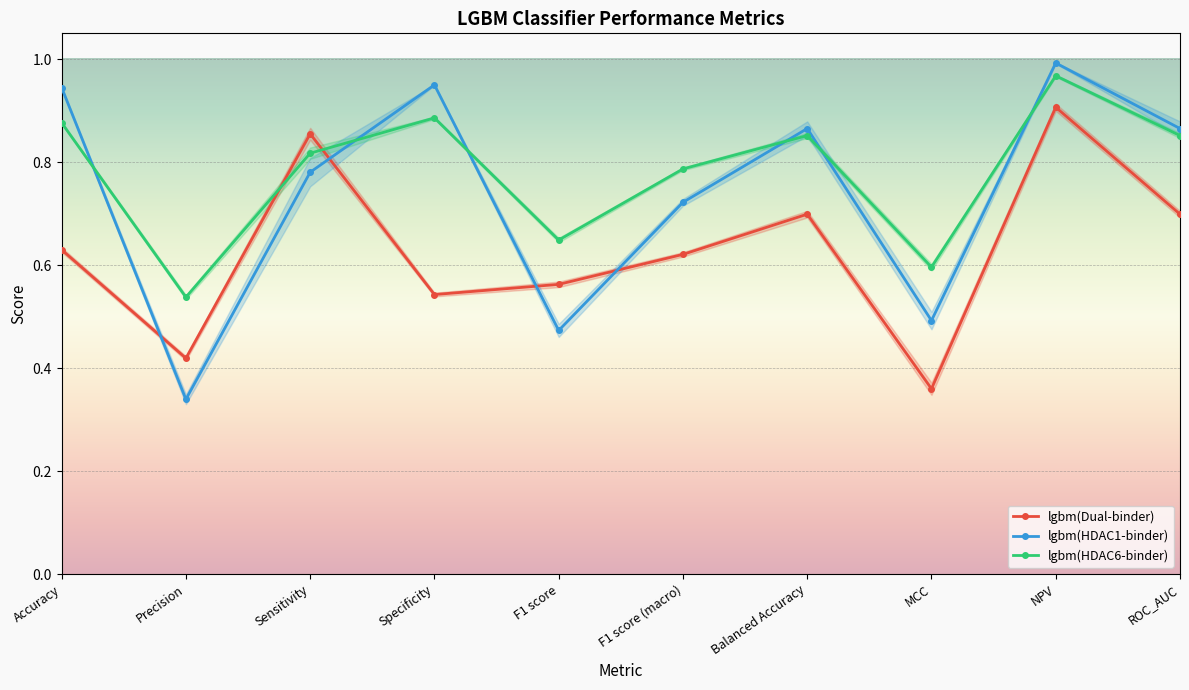

What are all the series names shown in the legend?

lgbm(Dual-binder), lgbm(HDAC1-binder), lgbm(HDAC6-binder)